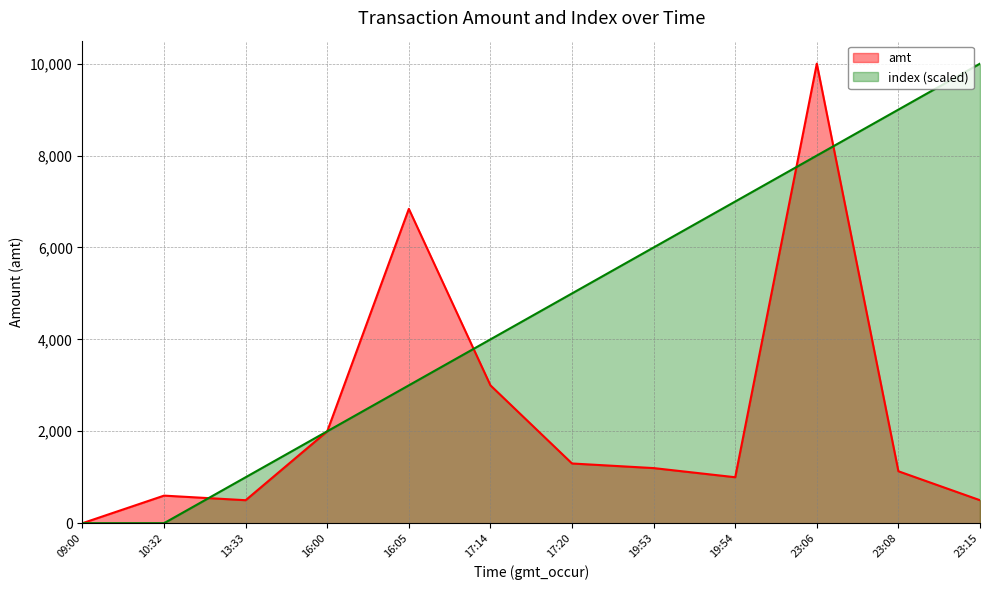

Which series has the largest range (max minus min)?

amt